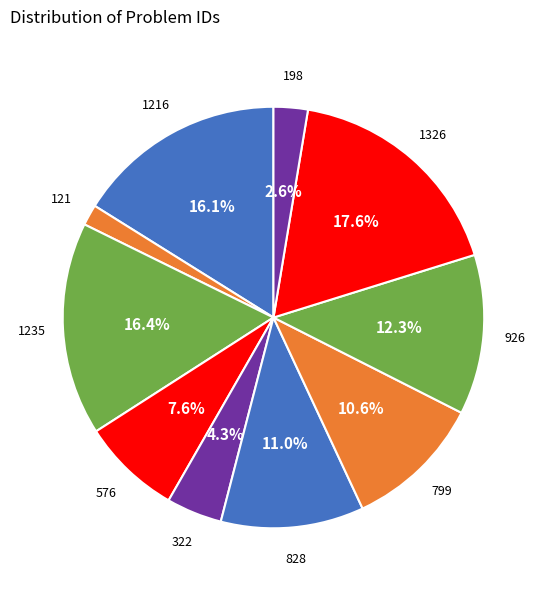

How many slices are in this pie chart?

10